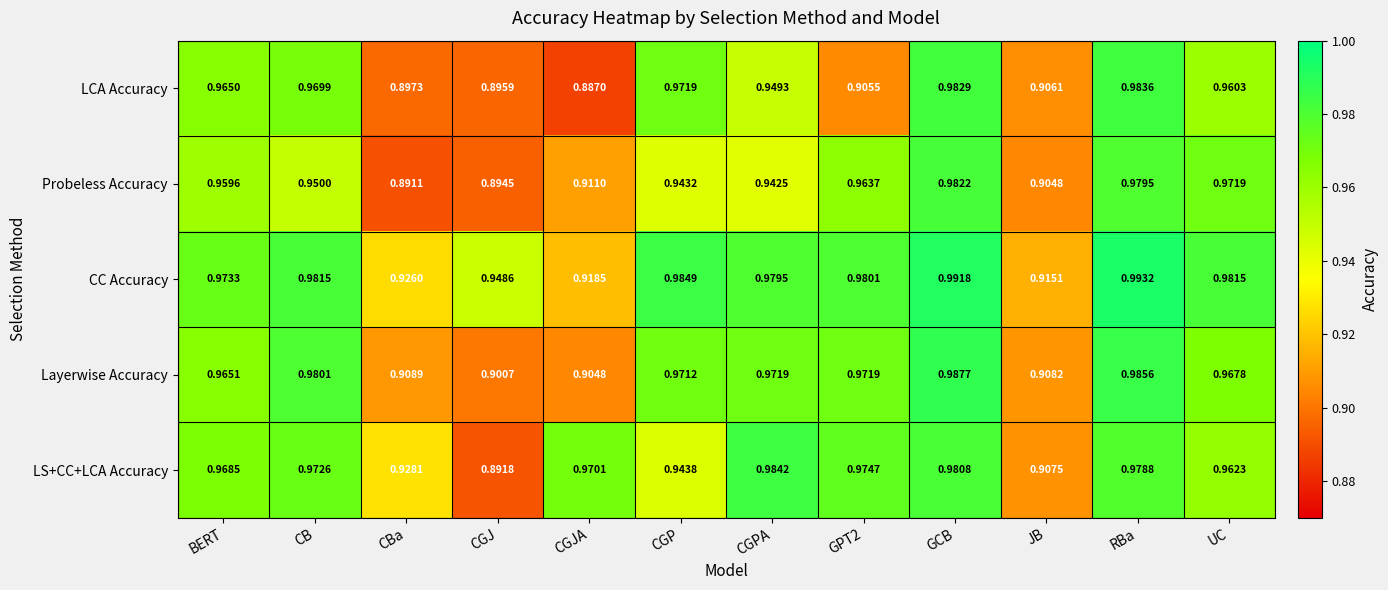

At which label does Probeless Accuracy reach its minimum?

CBa